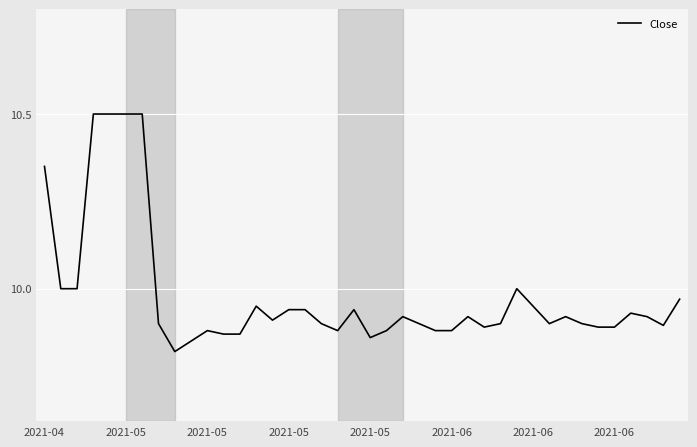

How many lines are shown in the chart?

1